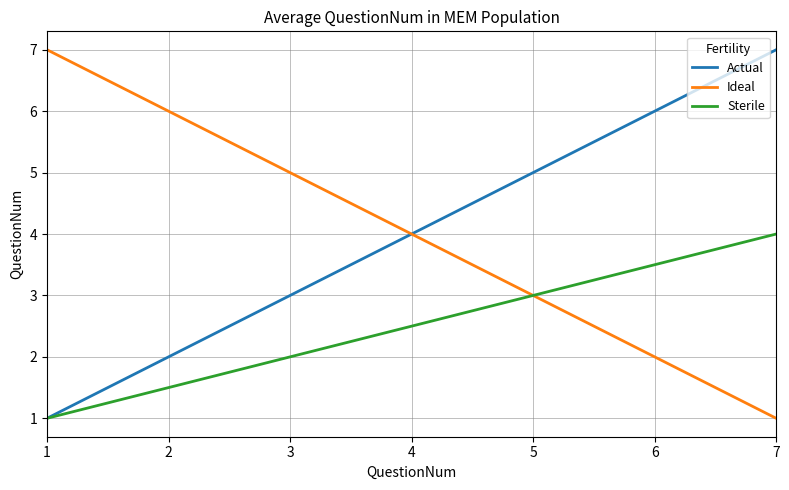

What is the sum of all Actual values?

28.0